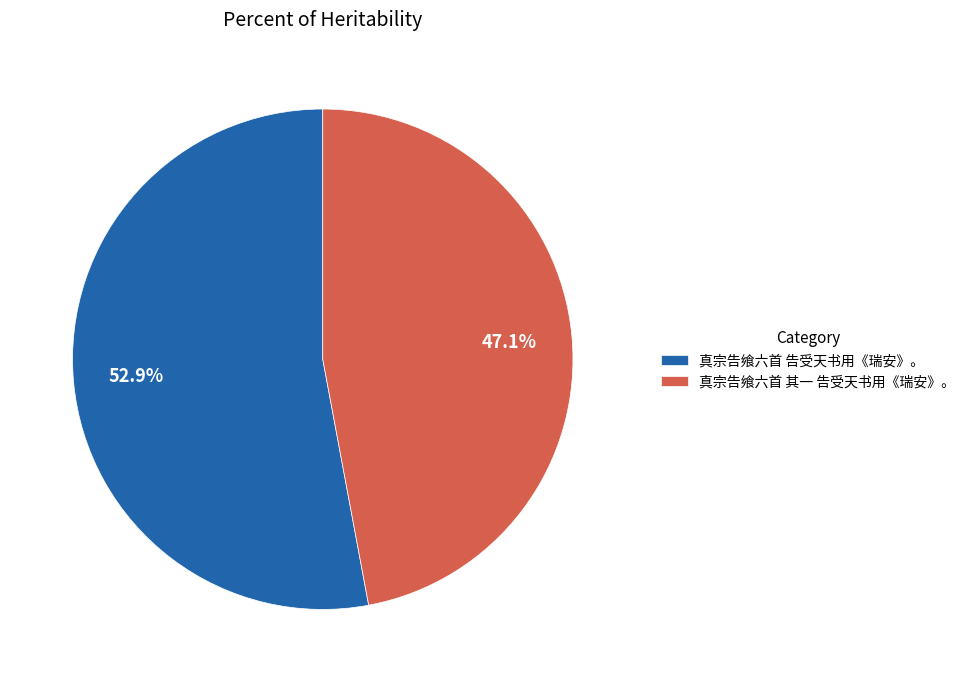

To the nearest percent, what is the difference between the largest and smallest slice percentages?

6%